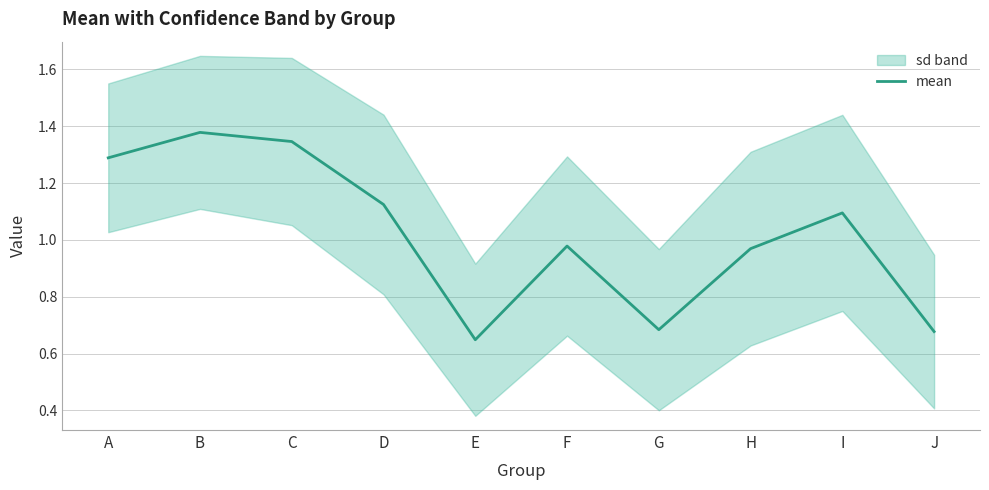

How many data points are less than 1?

5